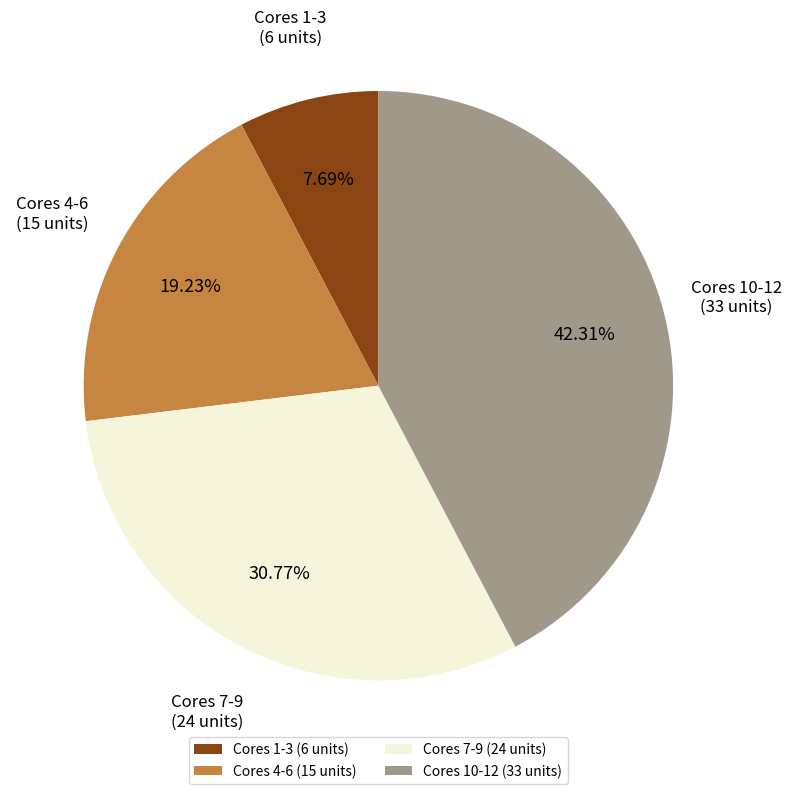

Combined, do Cores 4-6 (15 units) and Cores 10-12 (33 units) account for over 50%?

Yes